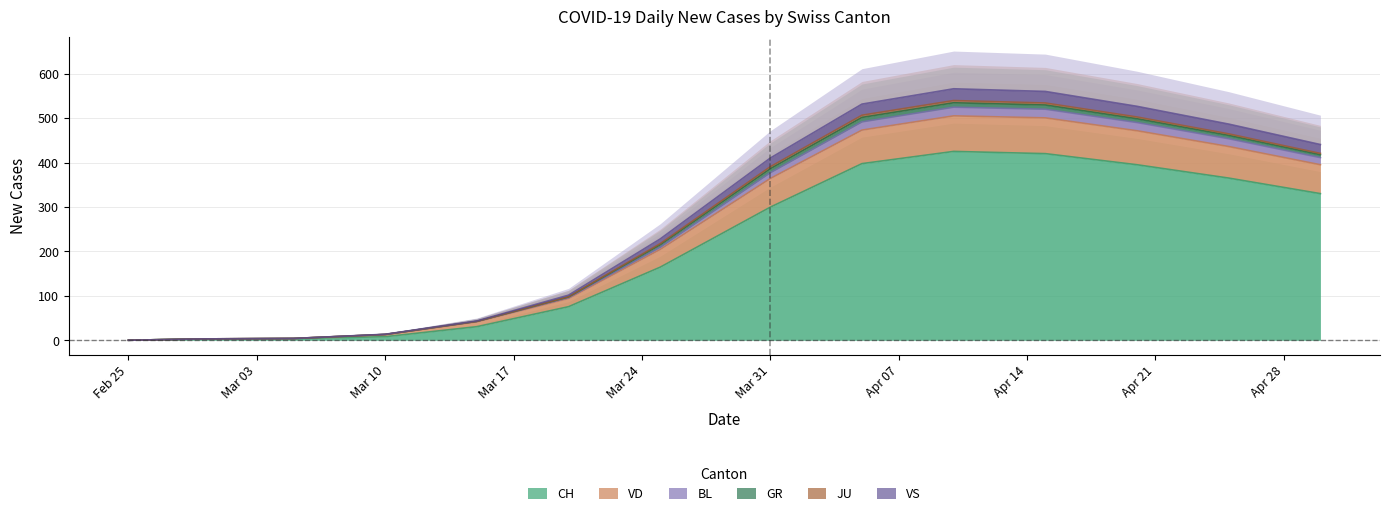

At which category is the sum across all series the highest?

2020-04-10